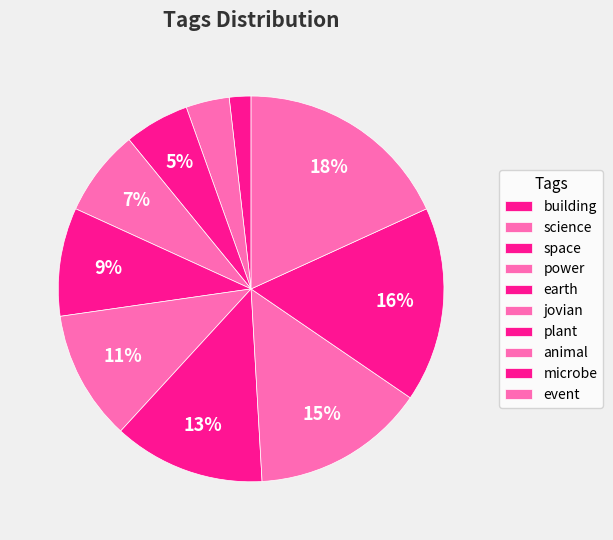

Do event and power together represent more than half of the pie?

No